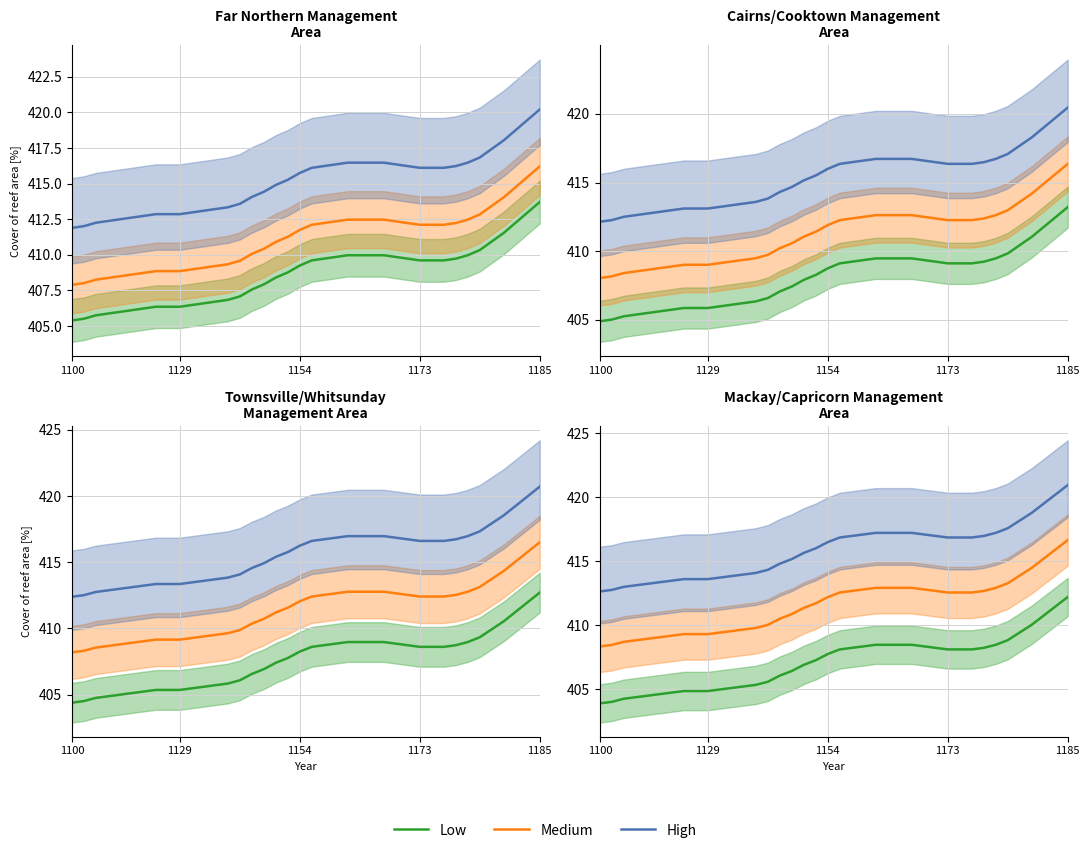

Reading left to right, list all the values displayed in this chart.

Low: 403.9	404.0	404.3	404.4	404.5	404.6	404.7	404.9	404.9	404.9	405.0	405.1	405.2	405.3	405.6	406.1	406.4	406.9	407.3	407.7	408.1	408.2	408.4	408.5	408.5	408.5	408.5	408.4	408.2	408.1	408.1	408.1	408.2	408.5	408.8	409.4	410.0	410.8	411.5	412.2
Medium: 408.3	408.5	408.7	408.8	408.9	409.1	409.2	409.3	409.3	409.3	409.4	409.5	409.7	409.8	410.0	410.5	410.9	411.4	411.7	412.2	412.6	412.7	412.8	412.9	412.9	412.9	412.9	412.8	412.7	412.6	412.6	412.6	412.7	412.9	413.3	413.9	414.5	415.2	415.9	416.7
High: 412.6	412.8	413.0	413.1	413.2	413.4	413.5	413.6	413.6	413.6	413.7	413.8	414.0	414.1	414.3	414.8	415.2	415.7	416.0	416.5	416.9	417.0	417.1	417.2	417.2	417.2	417.2	417.1	417.0	416.9	416.9	416.9	417.0	417.2	417.6	418.2	418.8	419.5	420.2	421.0